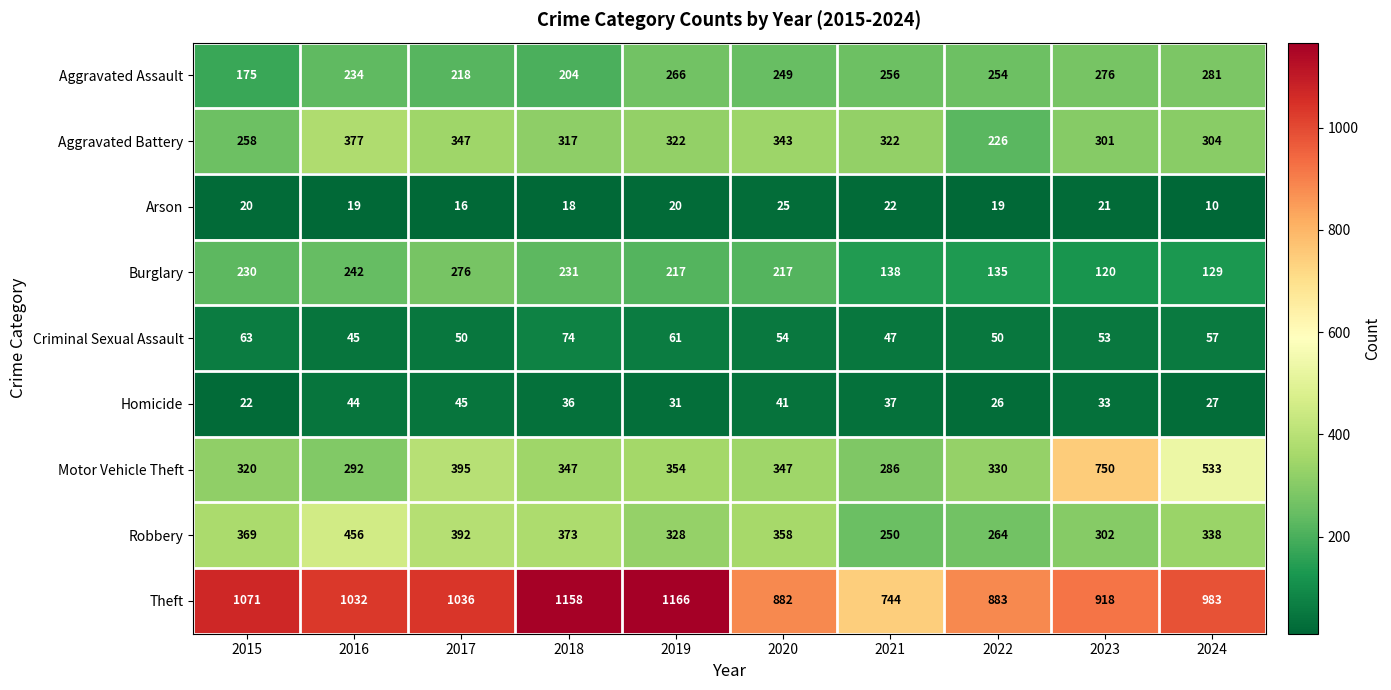

What is the total value across all series at 2020?

2516